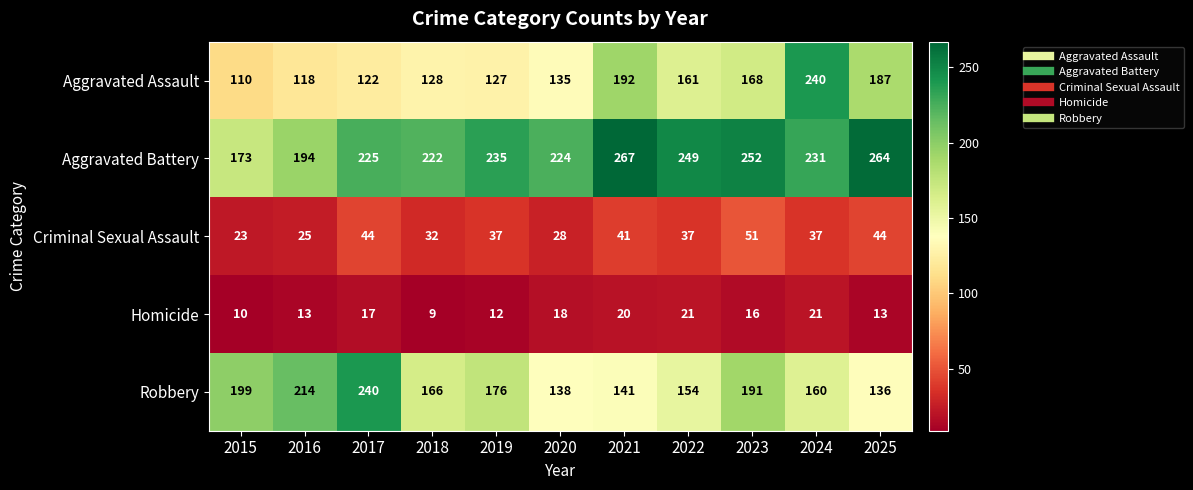

How many Criminal Sexual Assault values are between 28 and 44?

8